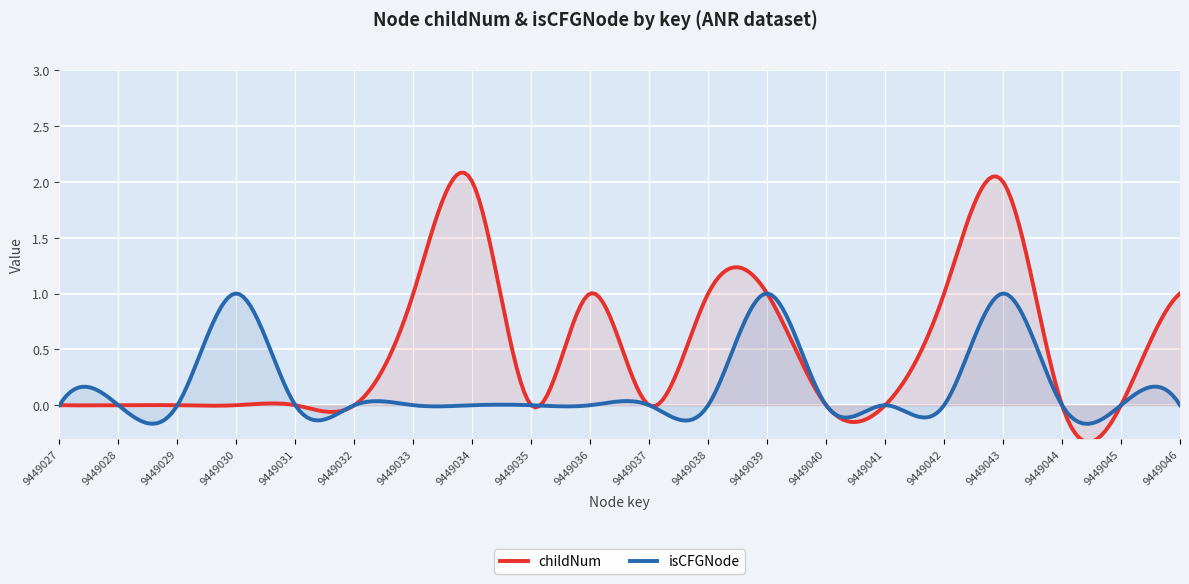

Which series has the largest total across all categories?

childNum